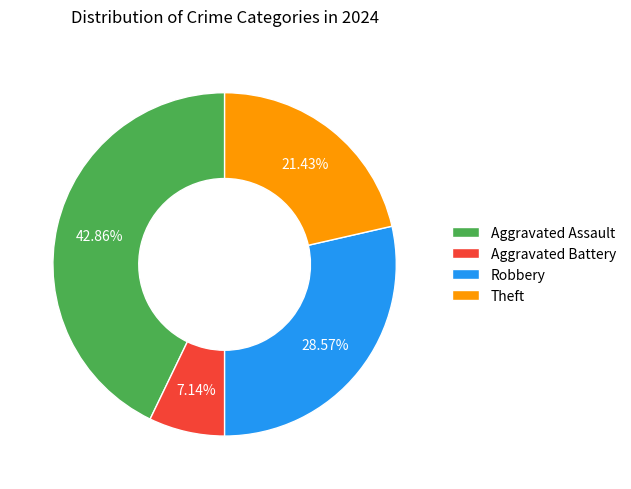

What is the ratio of the value at Aggravated Battery to the value at Theft?

0.3